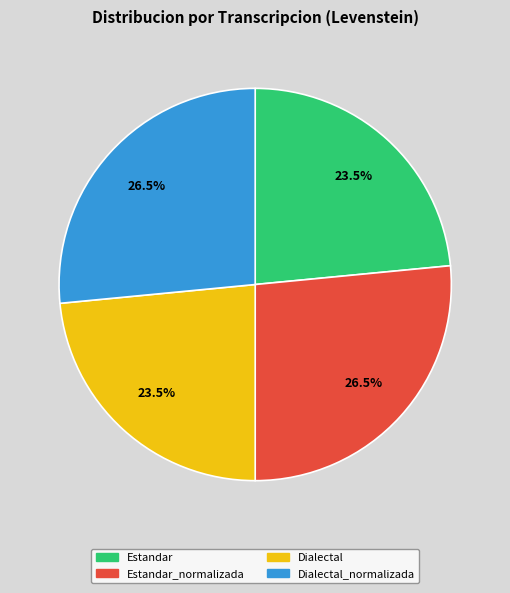

Is there a majority slice in this chart?

No